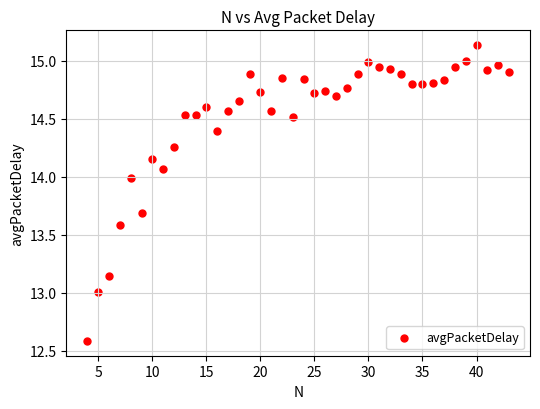

What is the range of Y values (max minus min)?

2.5